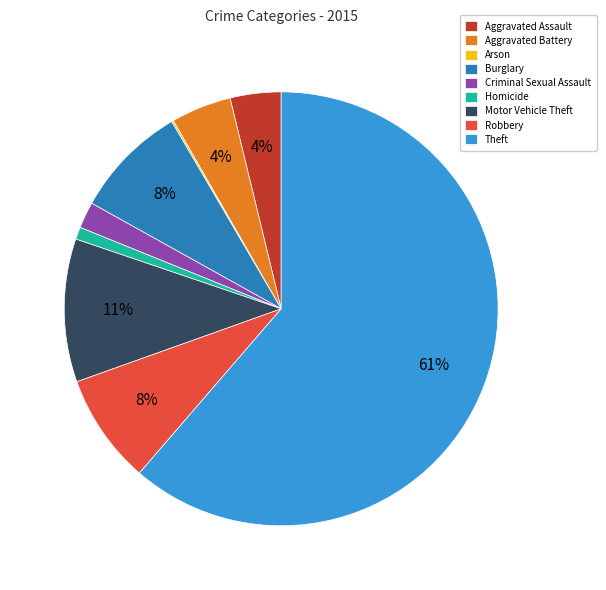

Is it true that Aggravated Assault is 4% of the pie?

True